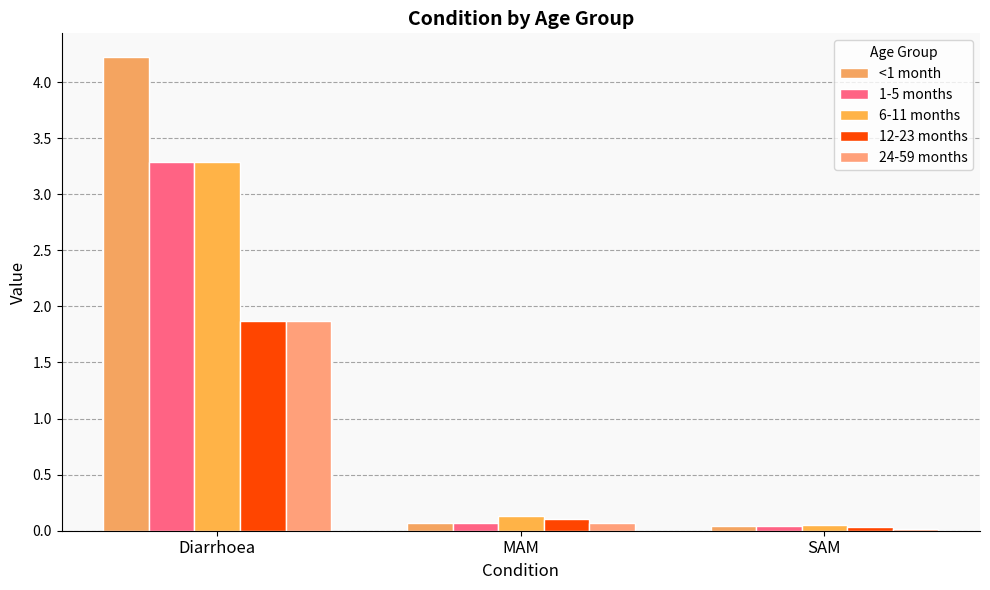

What are all the series names shown in the legend?

<1 month, 1-5 months, 6-11 months, 12-23 months, 24-59 months